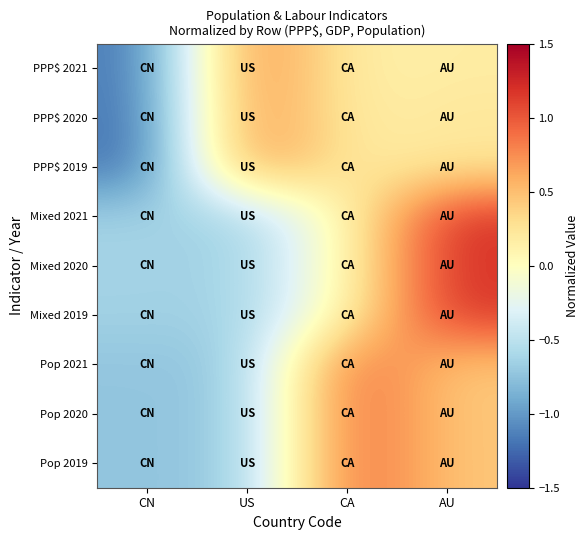

Reading left to right, what are all the values shown in this chart?

PPP$ 2021: CN=-1.2	US=0.9	CA=0.1	AU=0.2
PPP$ 2020: CN=-1.2	US=0.8	CA=0.1	AU=0.2
PPP$ 2019: CN=-1.2	US=0.8	CA=0.2	AU=0.2
Mixed 2021: CN=-0.6	US=-0.6	CA=0.1	AU=1.2
Mixed 2020: CN=-0.6	US=-0.6	CA=0.1	AU=1.2
Mixed 2019: CN=-0.6	US=-0.7	CA=0.1	AU=1.2
Pop 2021: CN=-0.7	US=-0.7	CA=1.0	AU=0.4
Pop 2020: CN=-0.7	US=-0.7	CA=1.0	AU=0.4
Pop 2019: CN=-0.7	US=-0.7	CA=1.0	AU=0.4